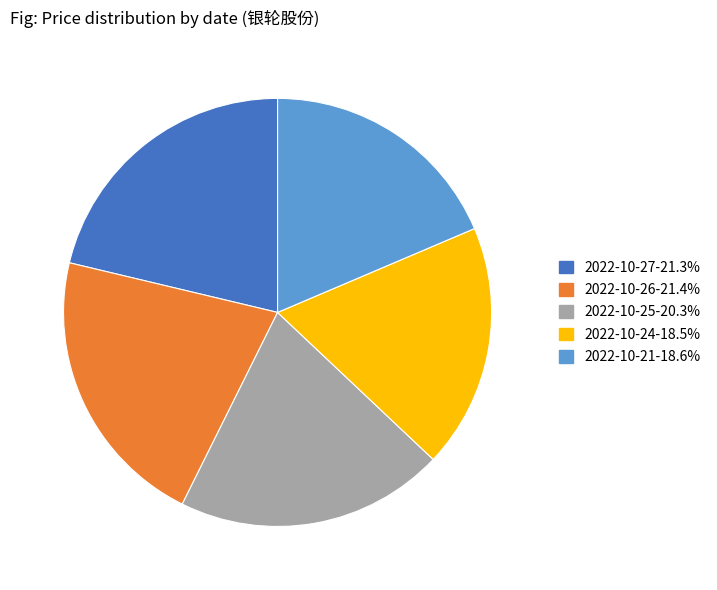

Approximately how many times larger is the value at 2022-10-27-21.3% compared to 2022-10-24-18.5%?

1.2